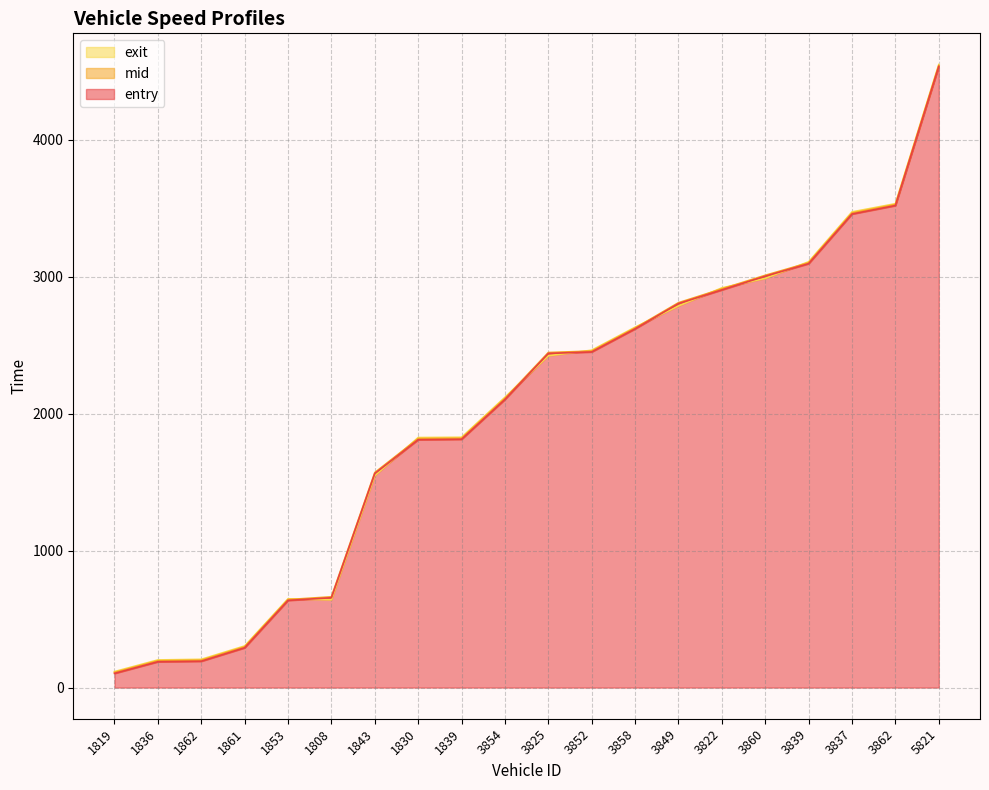

True or false: exit and entry cross at least once.

True